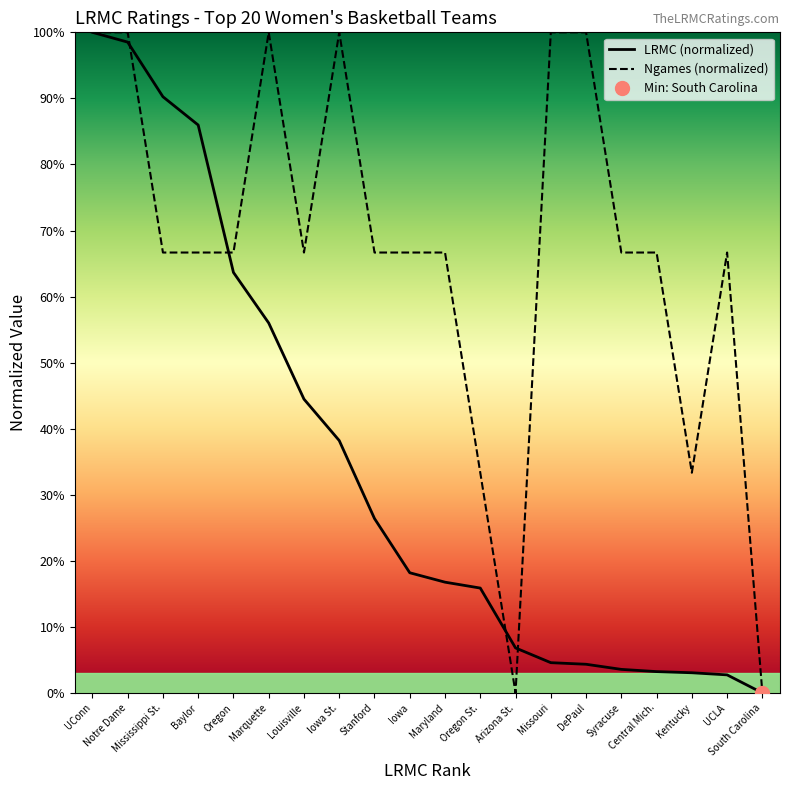

What is the label of the 5th point from the right?

Syracuse